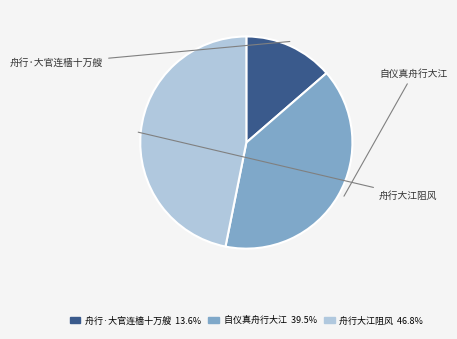

Count the number of slices in the pie.

3